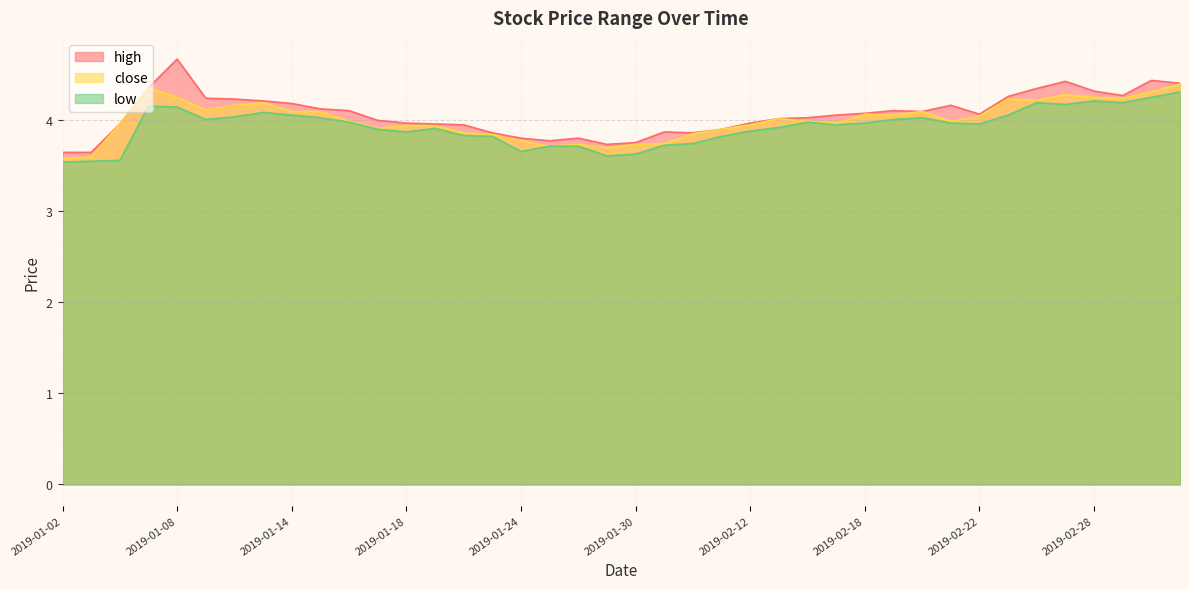

True or false: high and close cross at least once.

False